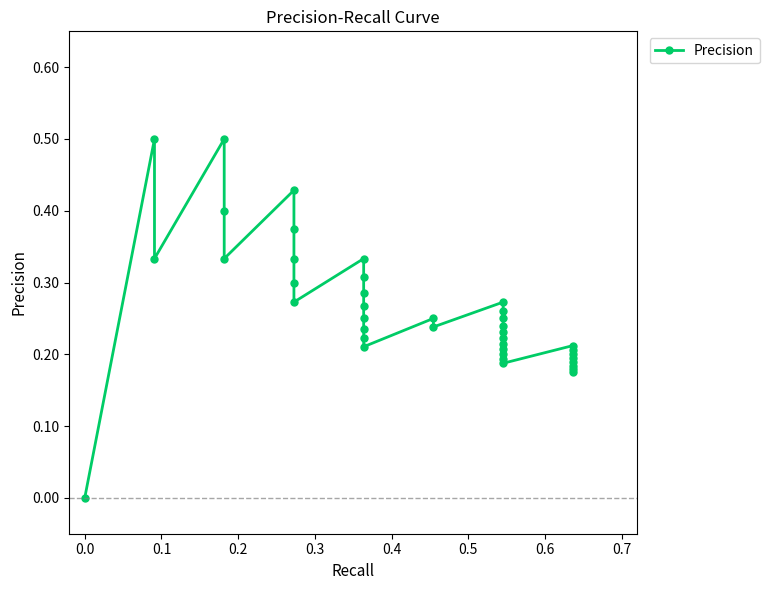

What is the greatest value displayed?

0.5